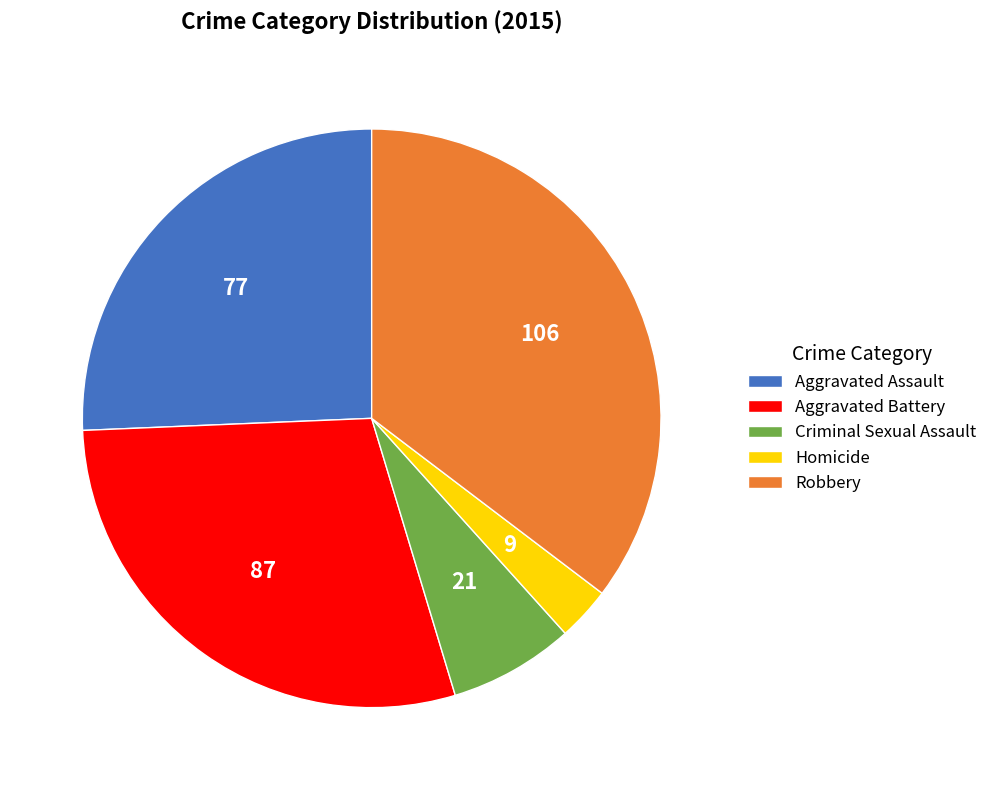

Does any single category account for the majority?

No